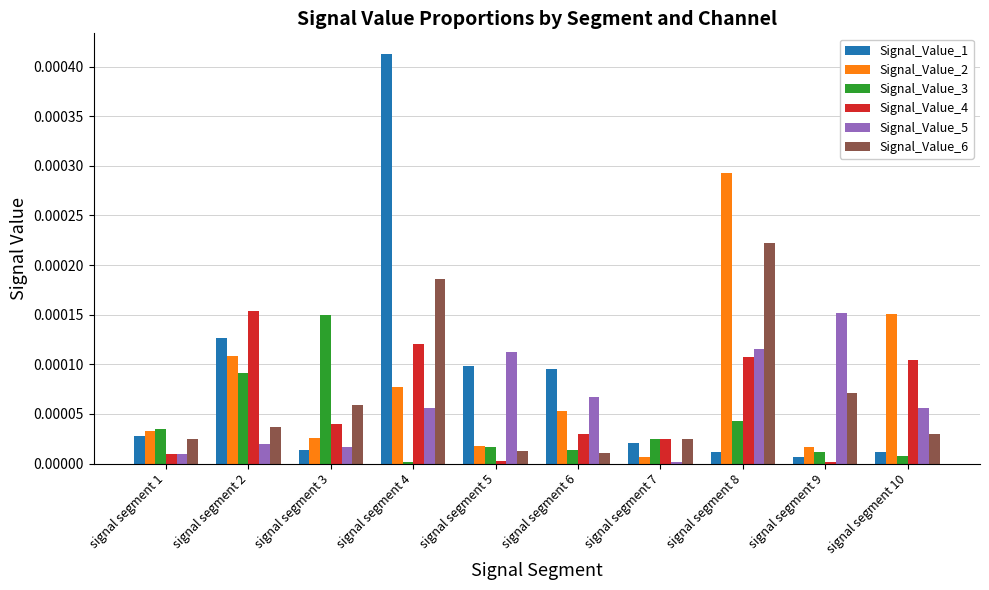

Which series changed the most between signal segment 1 and signal segment 2?

Signal_Value_4